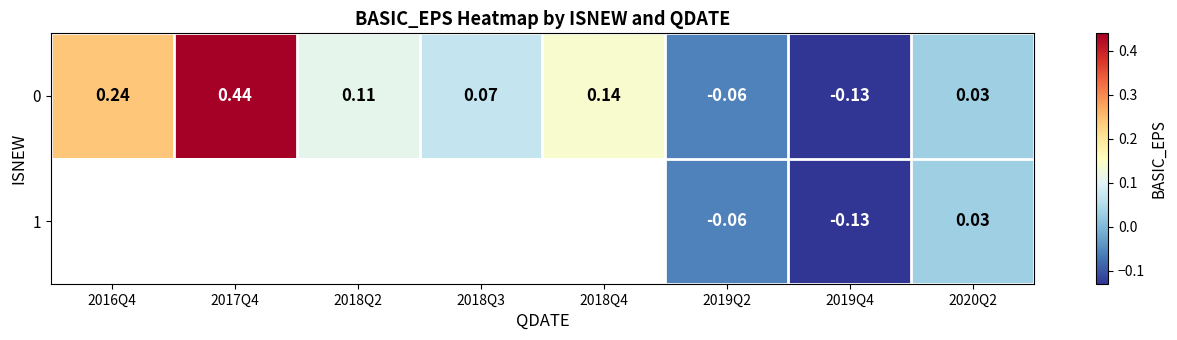

At how many categories does at least one series exceed 0?

6